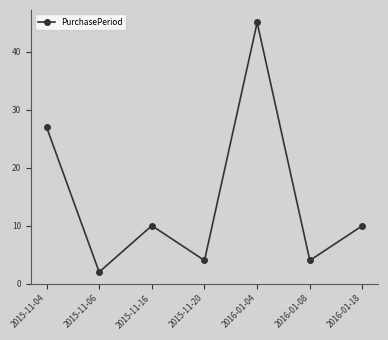

What is the maximum value shown in the chart?

45